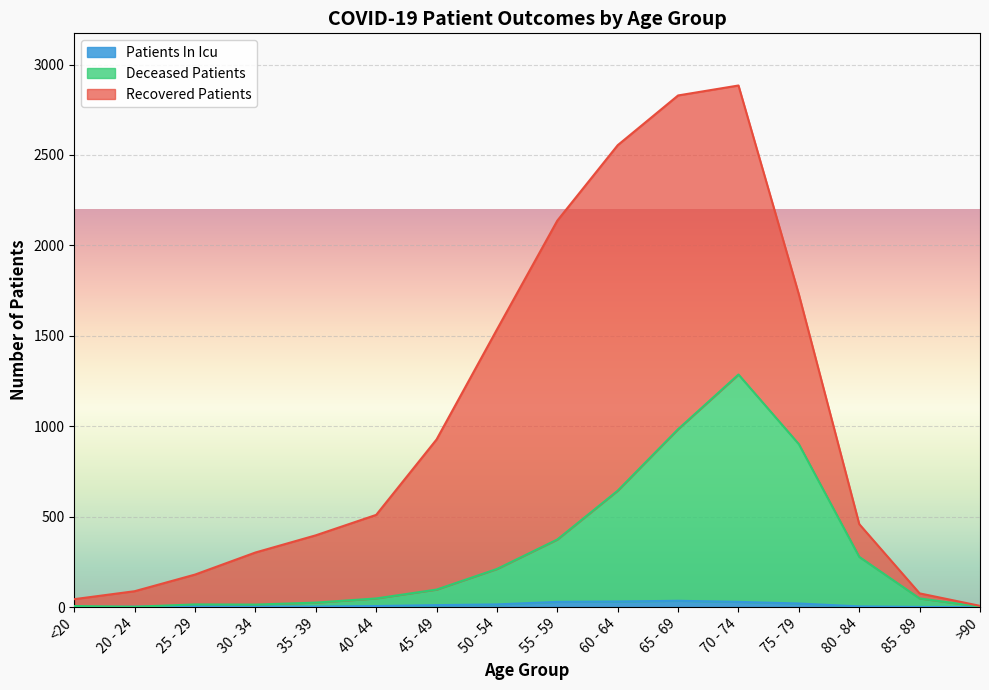

The value of deceased_patients at 45 - 49 is 97. True or false?

True